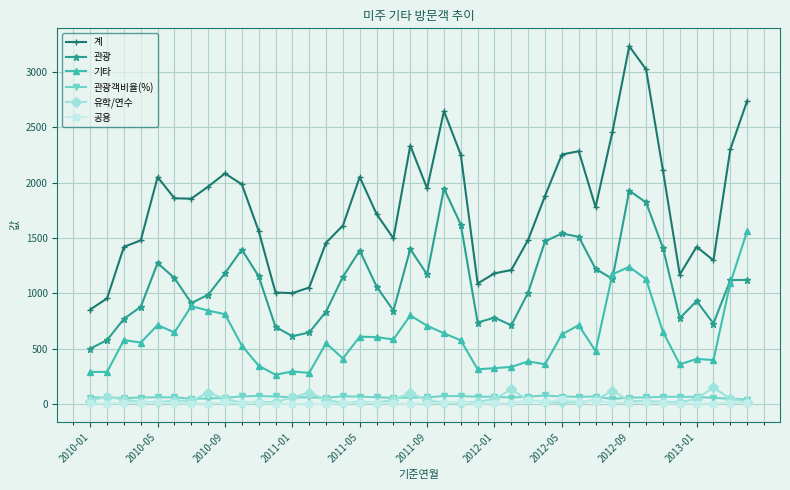

What is the sum of all 기타 values?

24380.0